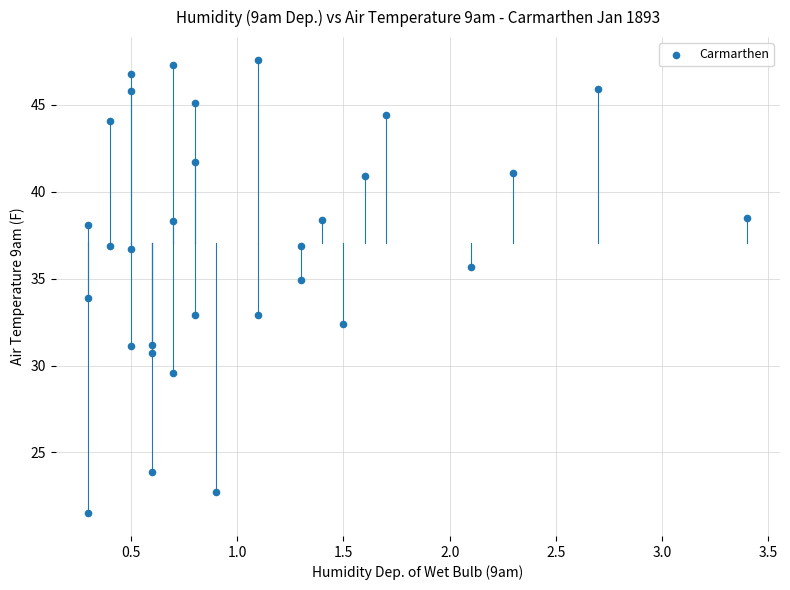

What is the range of X values (max minus min)?

3.1